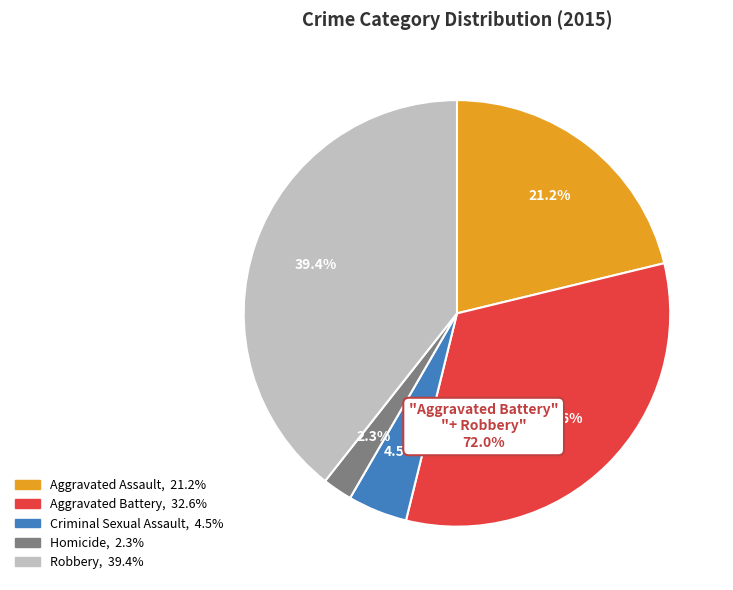

The Aggravated Battery slice represents 33% of the pie. True or false?

True